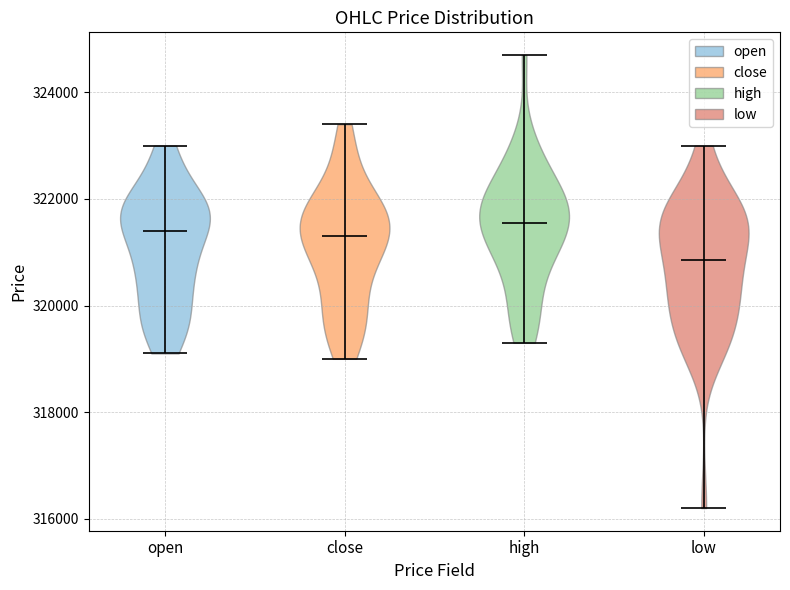

Reading left to right, read every violin against the y-axis: where its median line is, and the lowest and highest points it reaches. The values are not printed on the chart, so give them approximately, as read against the axis.

open: median line 321400, lowest point 319200, highest point 323000
close: median line 321400, lowest point 319000, highest point 323400
high: median line 321600, lowest point 319400, highest point 324800
low: median line 320800, lowest point 316200, highest point 323000